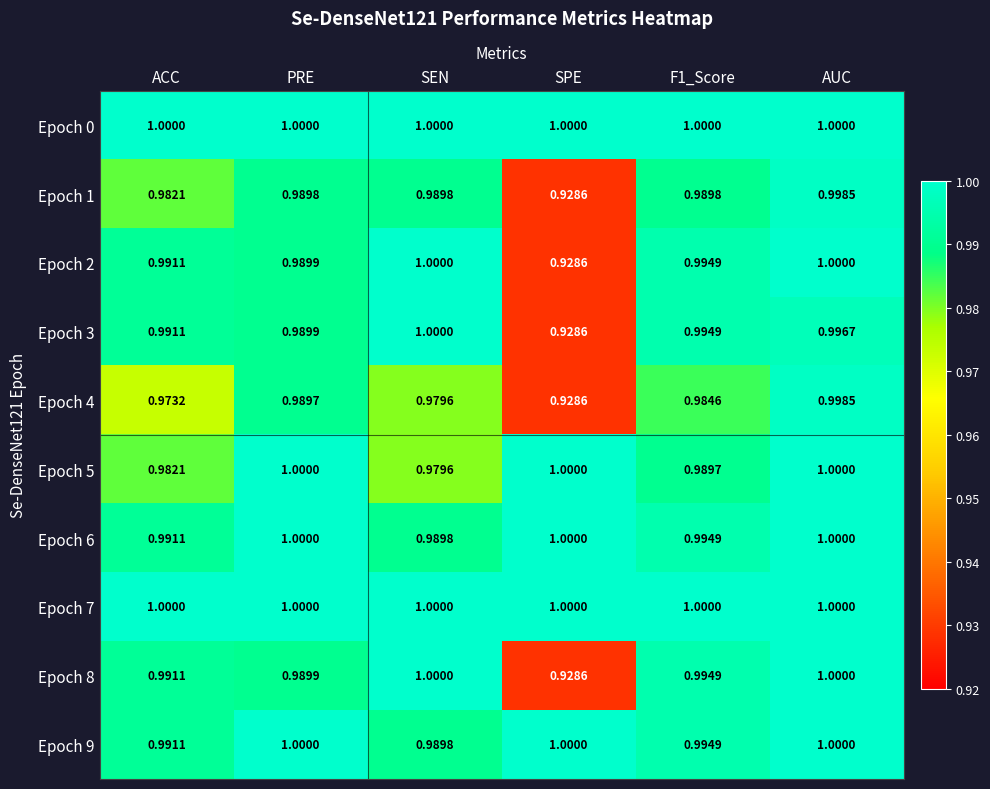

At which label is Epoch 1 closest to 0?

SPE